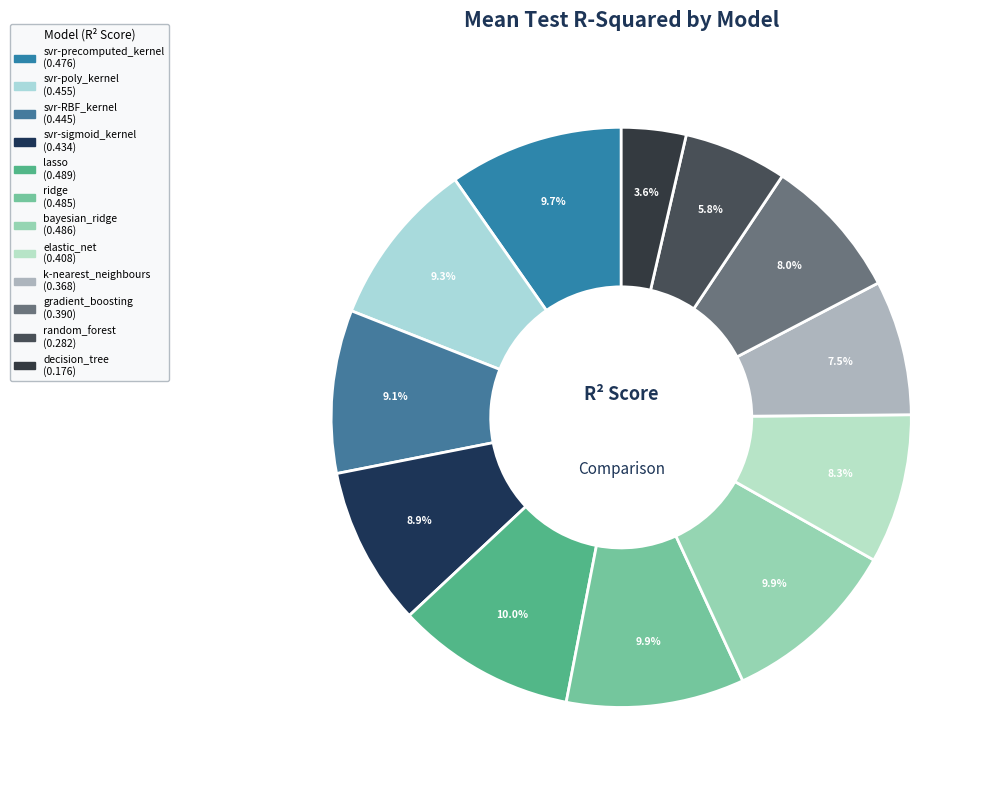

To the nearest percent, what is the difference between the largest and smallest slice percentages?

6%